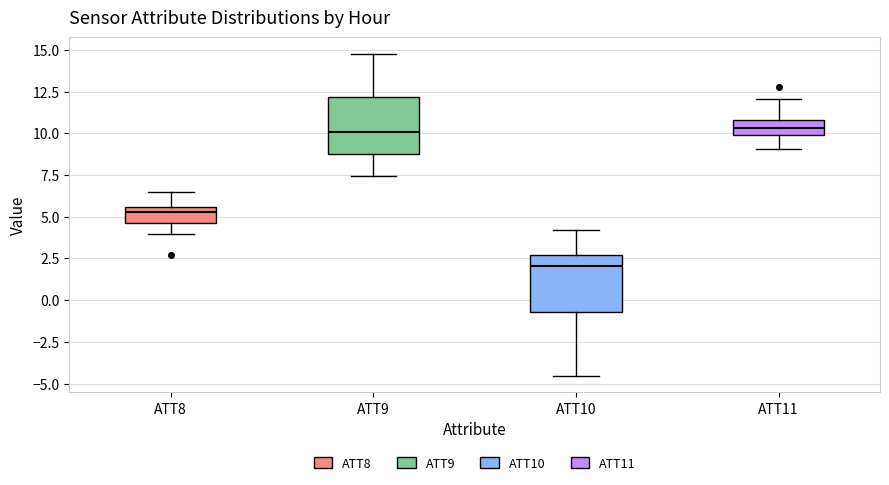

Where is the lower edge of the box for ATT11 on the y-axis? The values are not printed on the chart, so give them approximately, as read against the axis.

10.0